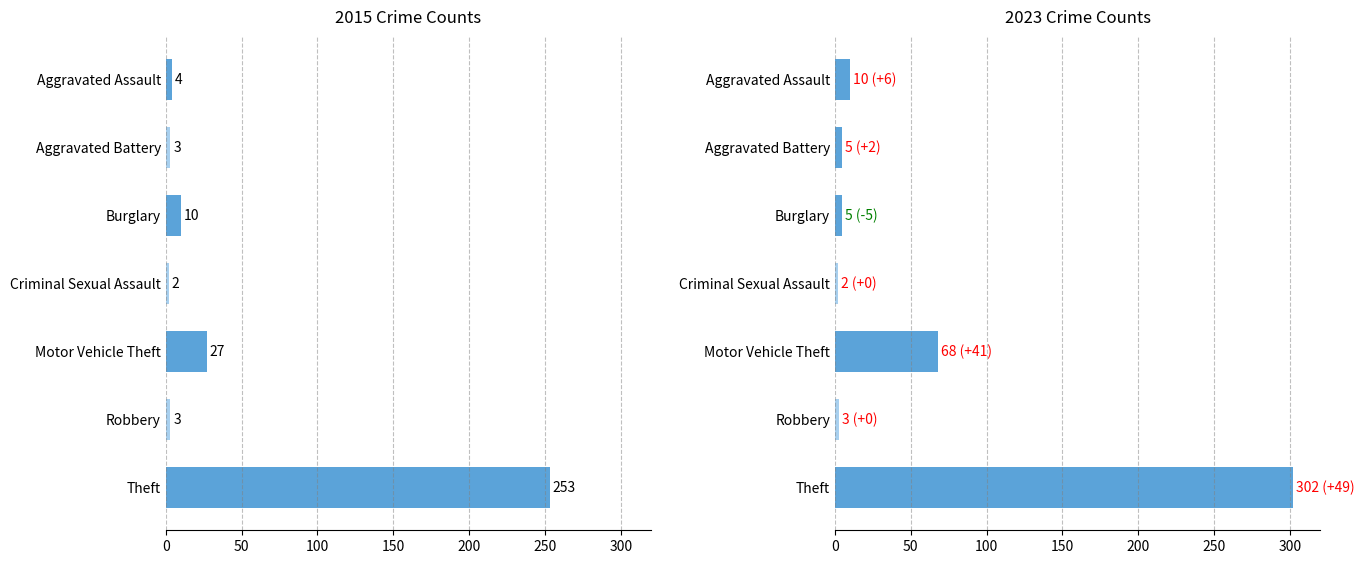

Where is 2021 nearest to the value 77?

Motor Vehicle Theft